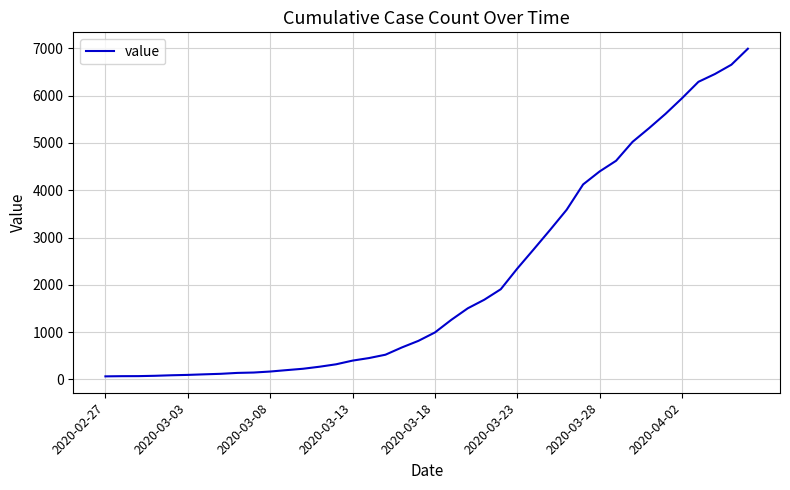

What is the difference between the maximum and minimum values?

6930